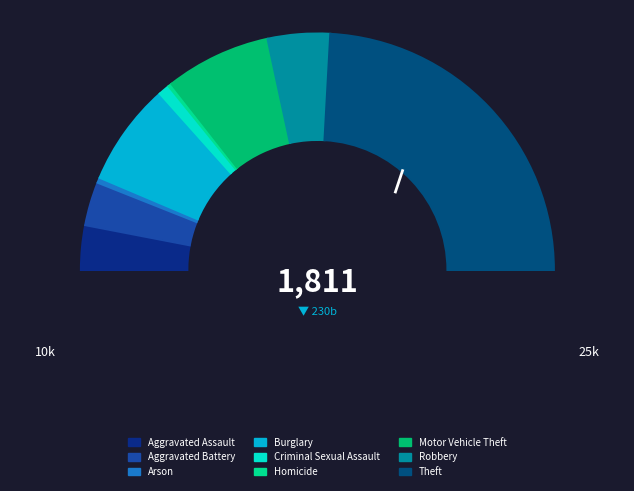

Does Robbery represent more than half of the total?

No